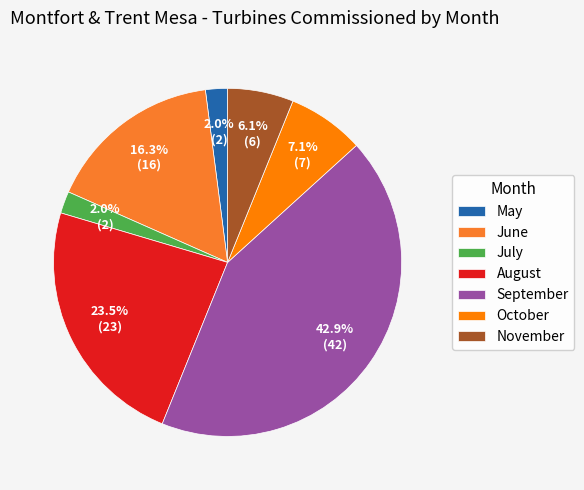

Between May and September, which is larger?

September